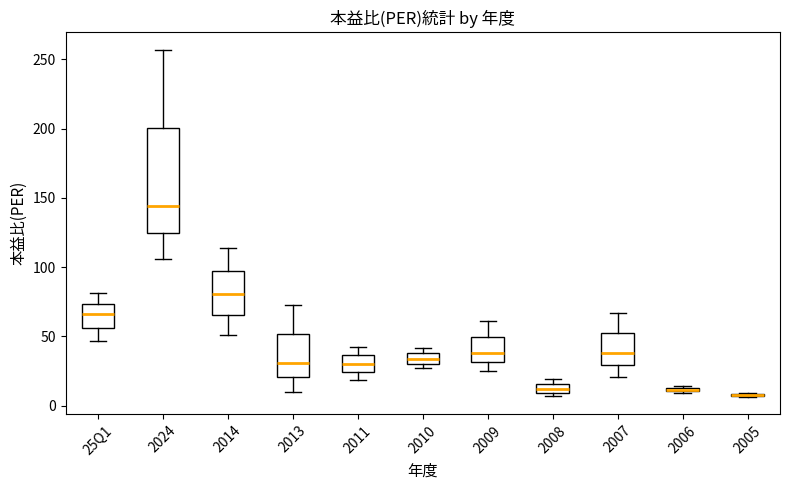

Which box is the tallest, from its lower edge to its upper edge?

2024